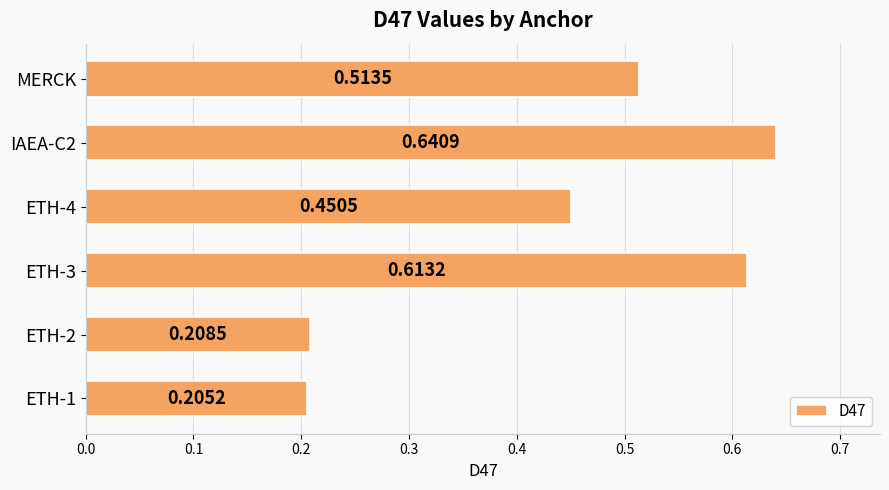

What is the difference between the maximum and minimum values?

0.4